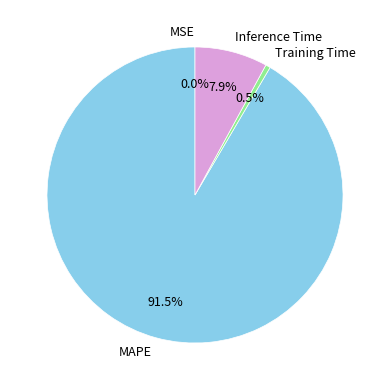

What portion of the pie excludes Inference Time?

92.1%